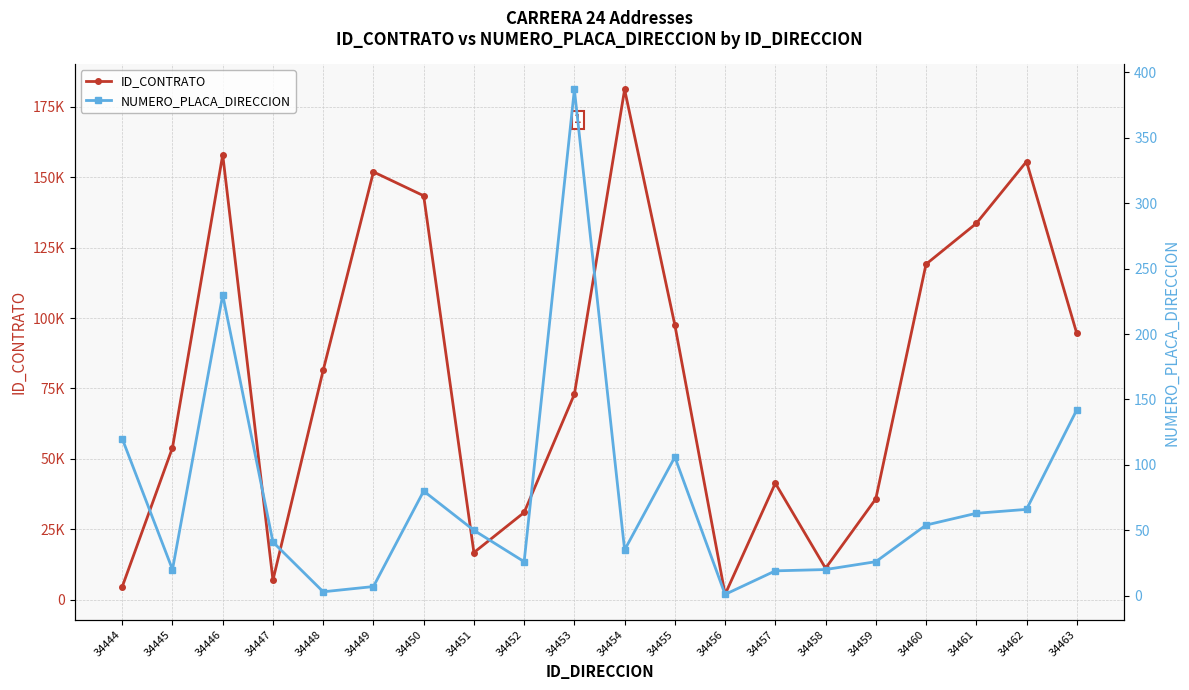

True or false: ID_CONTRATO has a value of 12175 at 34447.

False